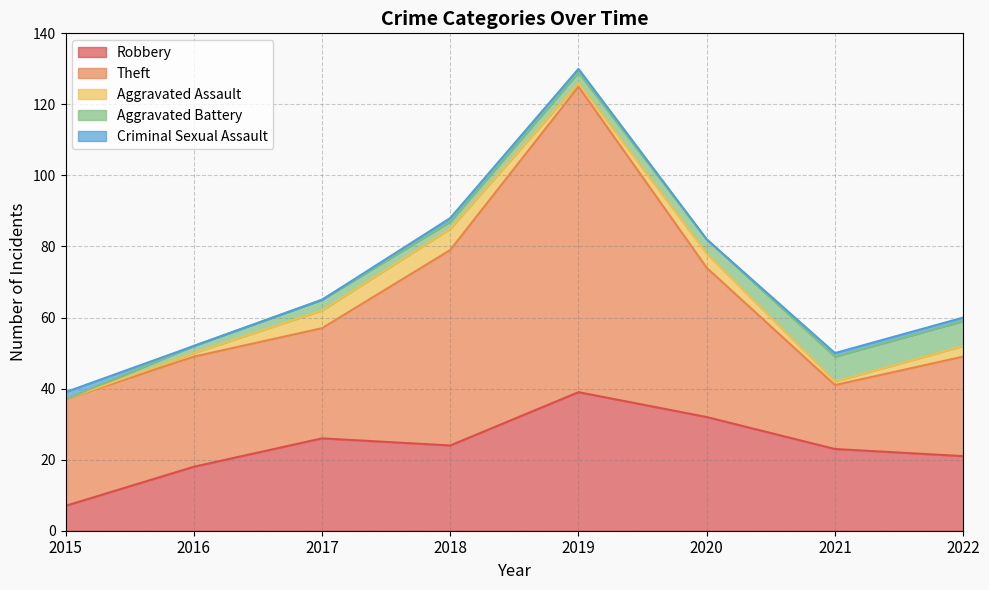

Which series changed the most between 2016 and 2019?

Theft